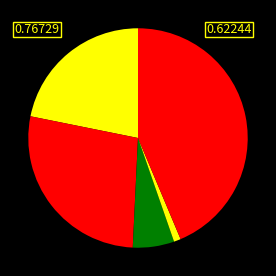

Count the number of slices in the pie.

5